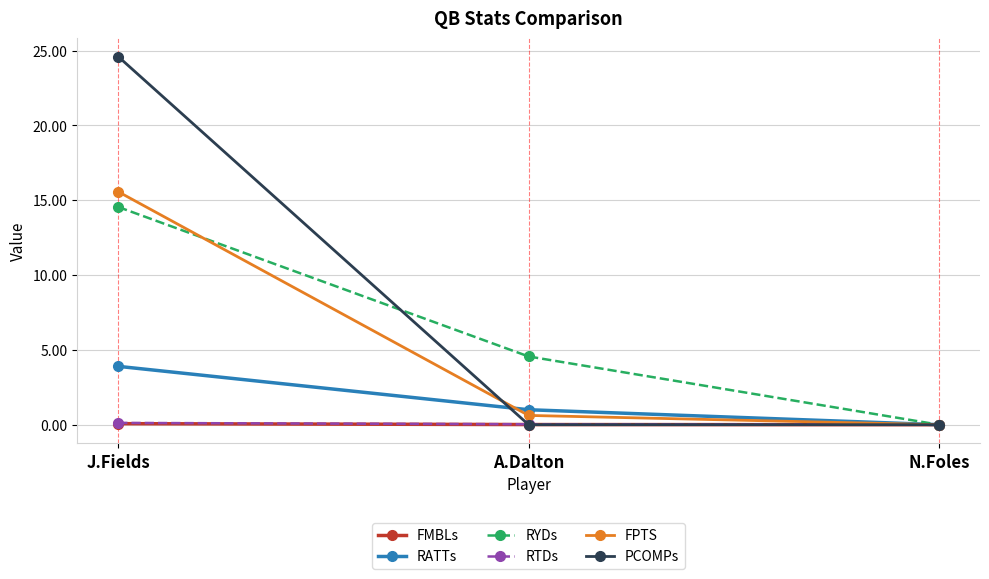

What is the label of the 2nd point from the right?

A.Dalton